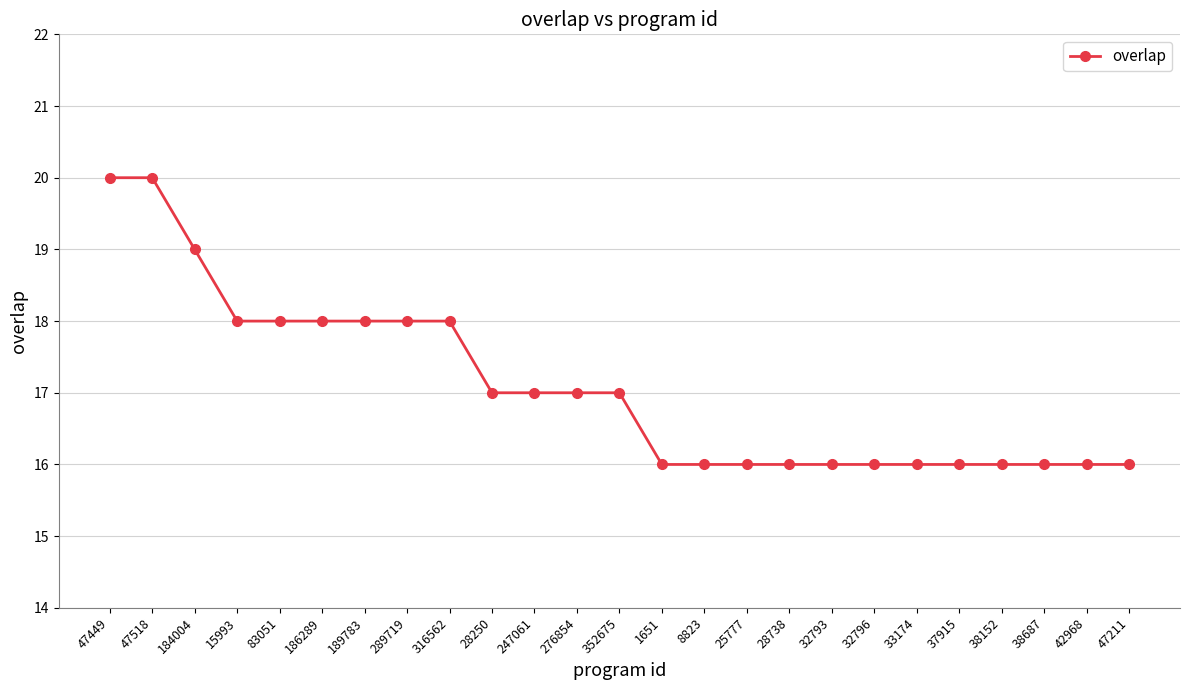

Reading left to right, transcribe all the data shown in this chart.

20	20	19	18	18	18	18	18	18	17	17	17	17	16	16	16	16	16	16	16	16	16	16	16	16